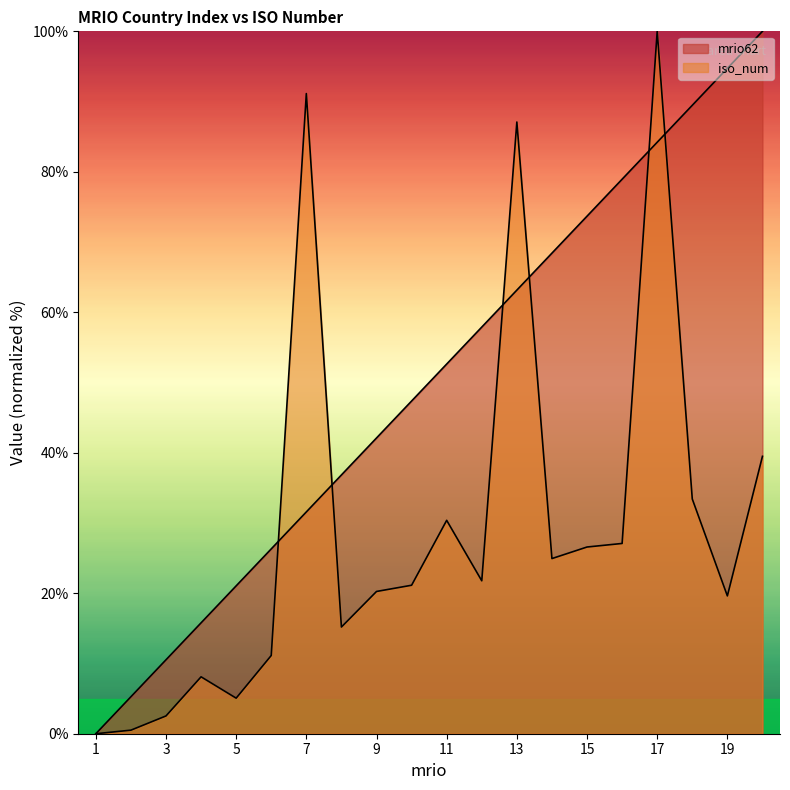

Does the chart display data point markers on the line(s)?

No